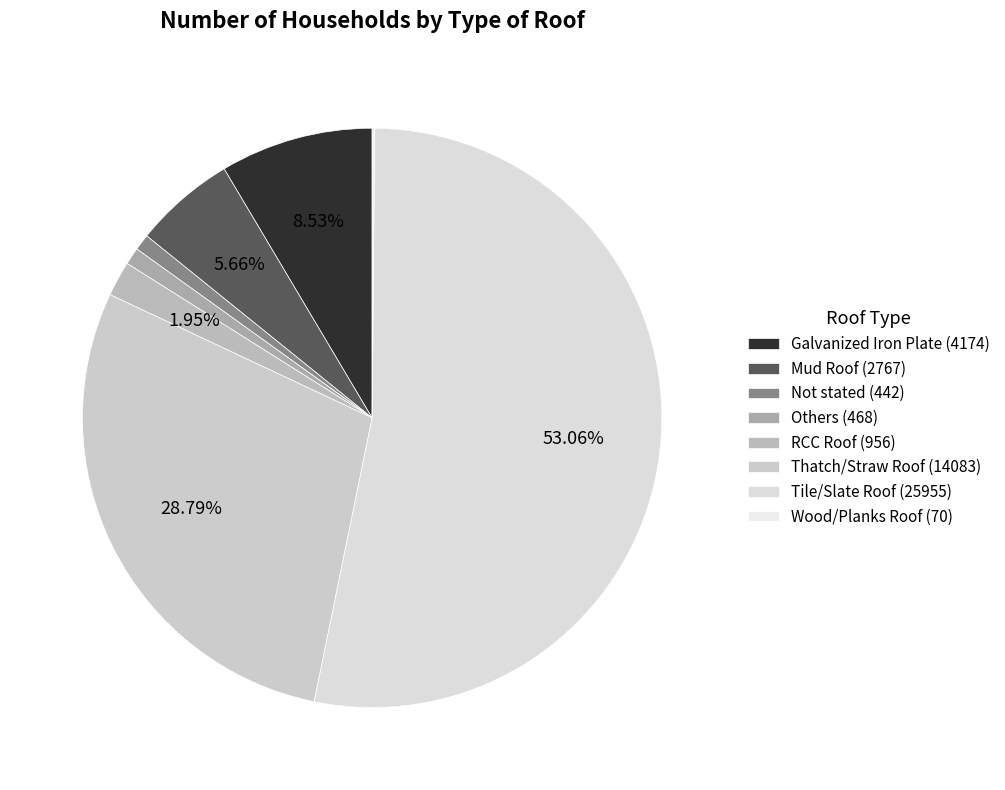

Is Tile/Slate Roof the majority of the pie?

Yes